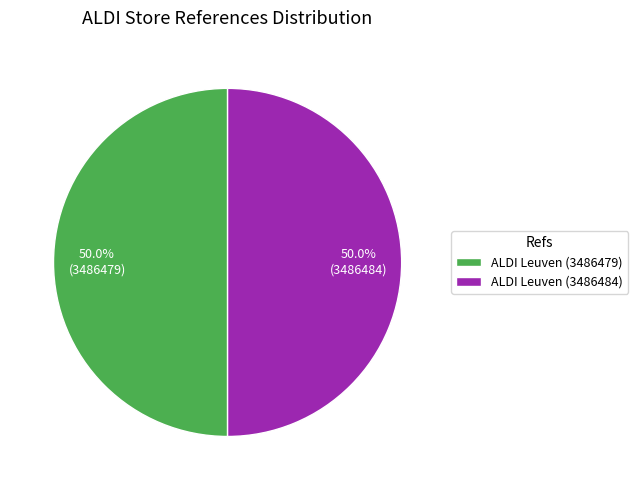

What is the total percentage of ALDI Leuven (3486479) and ALDI Leuven (3486484)?

100.0%